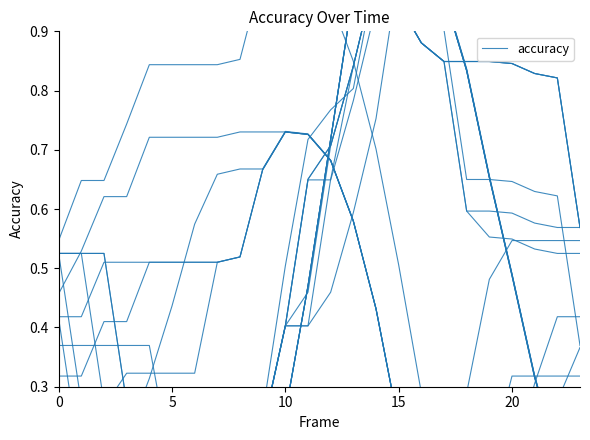

Between 23 and 12, which is larger?

12